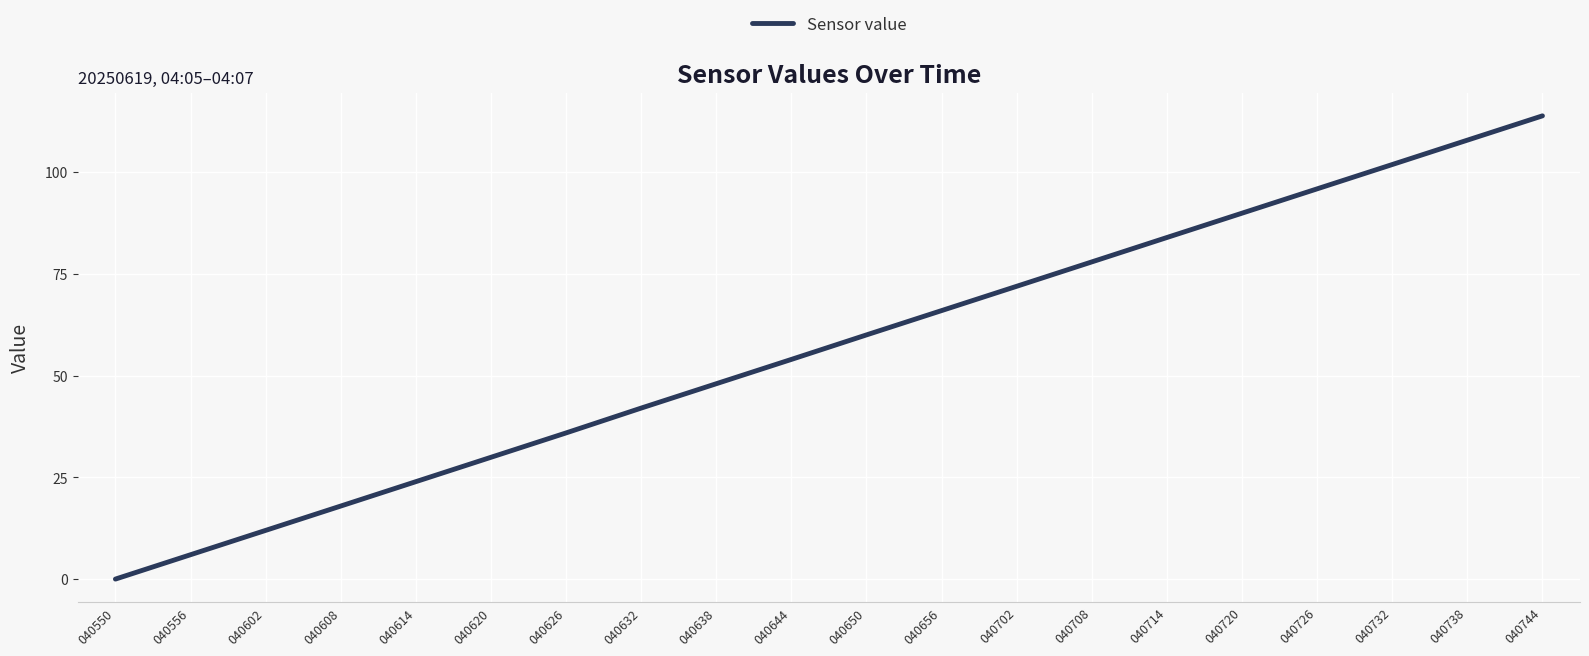

List the labels in order of value, largest first.

040744, 040738, 040732, 040726, 040720, 040714, 040708, 040702, 040656, 040650, 040644, 040638, 040632, 040626, 040620, 040614, 040608, 040602, 040556, 040550